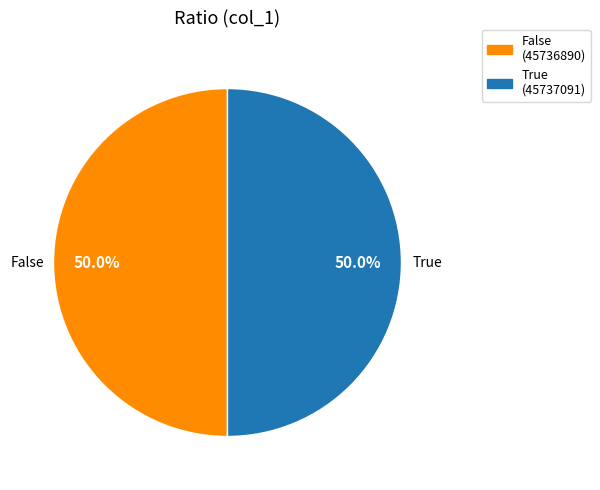

How many slices are in this pie chart?

2